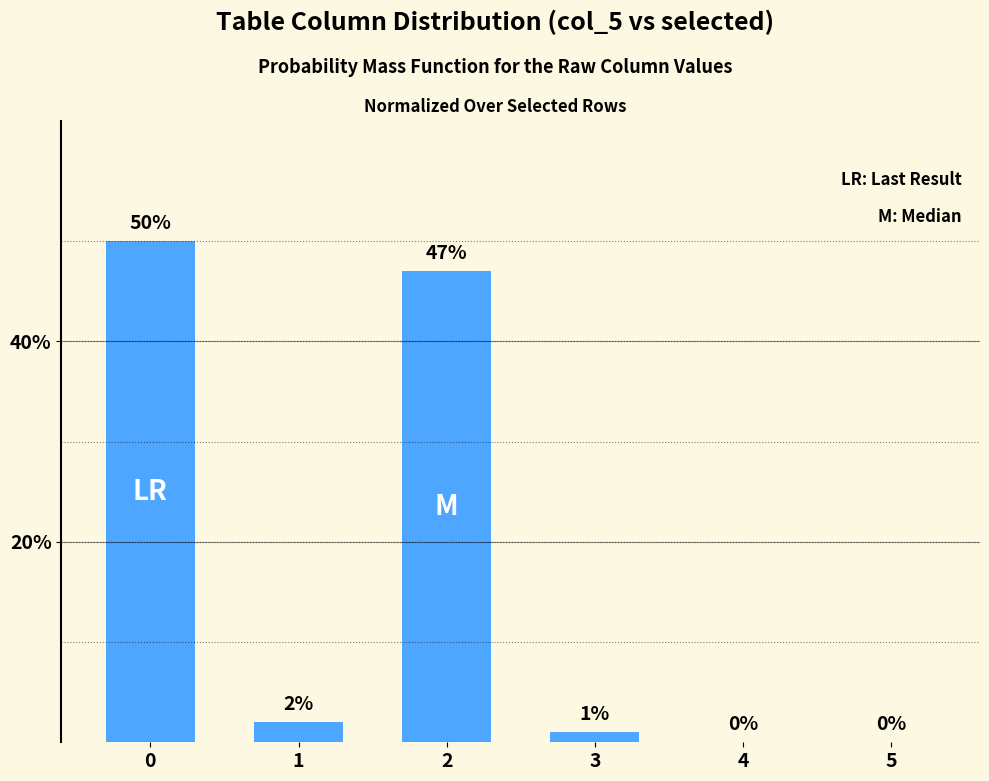

What is the greatest value displayed?

50